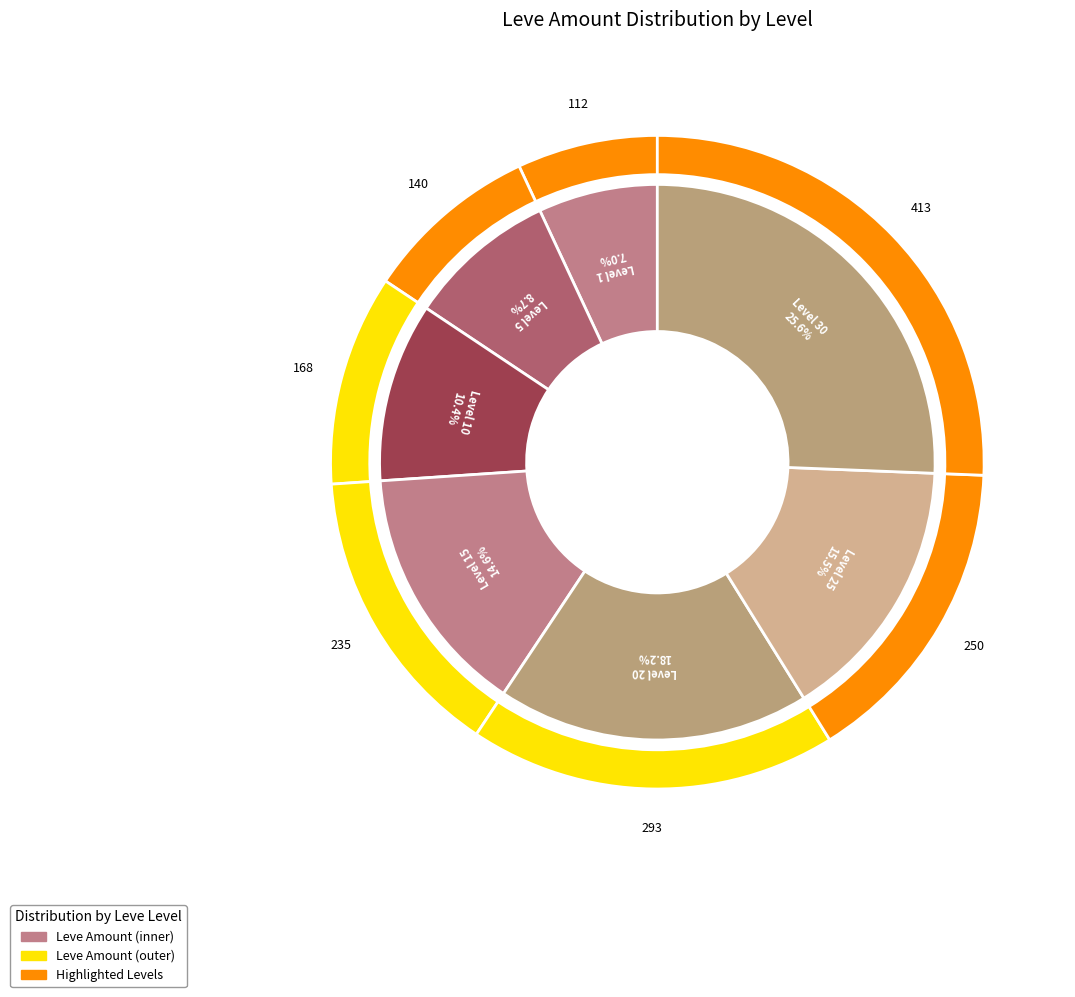

Approximately how many times larger is the value at Level 5 compared to Level 30?

0.3